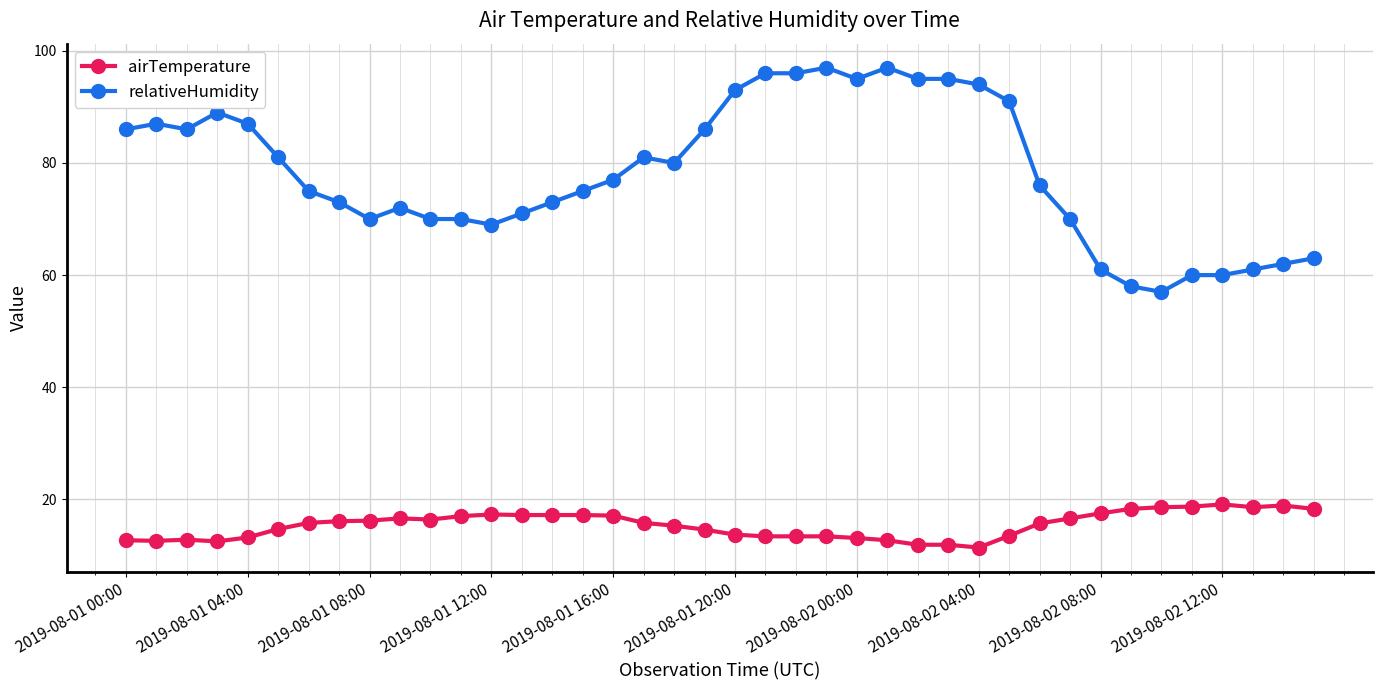

True or false: relativeHumidity has more than 1 points higher than both neighbors.

True